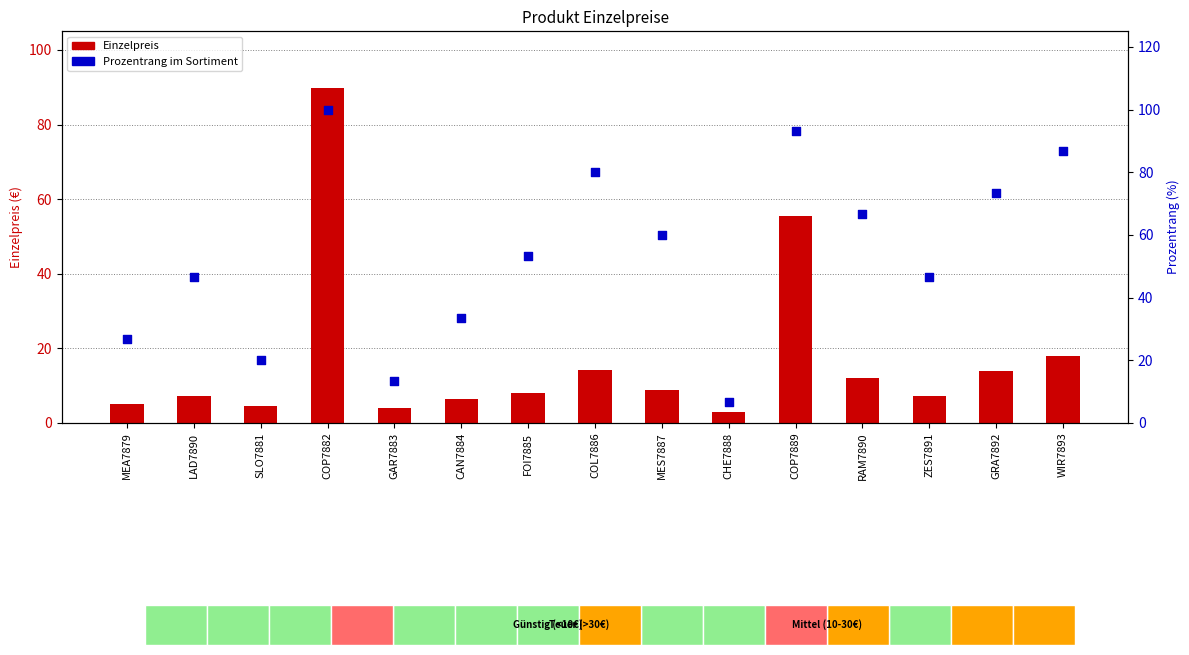

What are all the series names shown in the legend?

Einzelpreis, Prozentrang im Sortiment